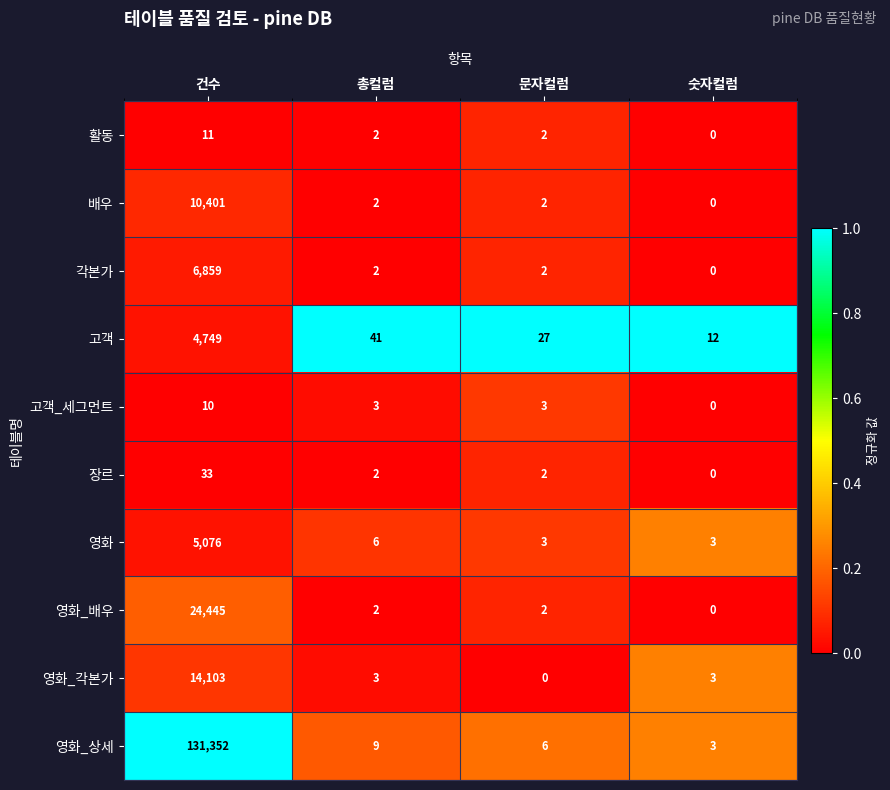

What is the total value across all series at 총컬럼?

72